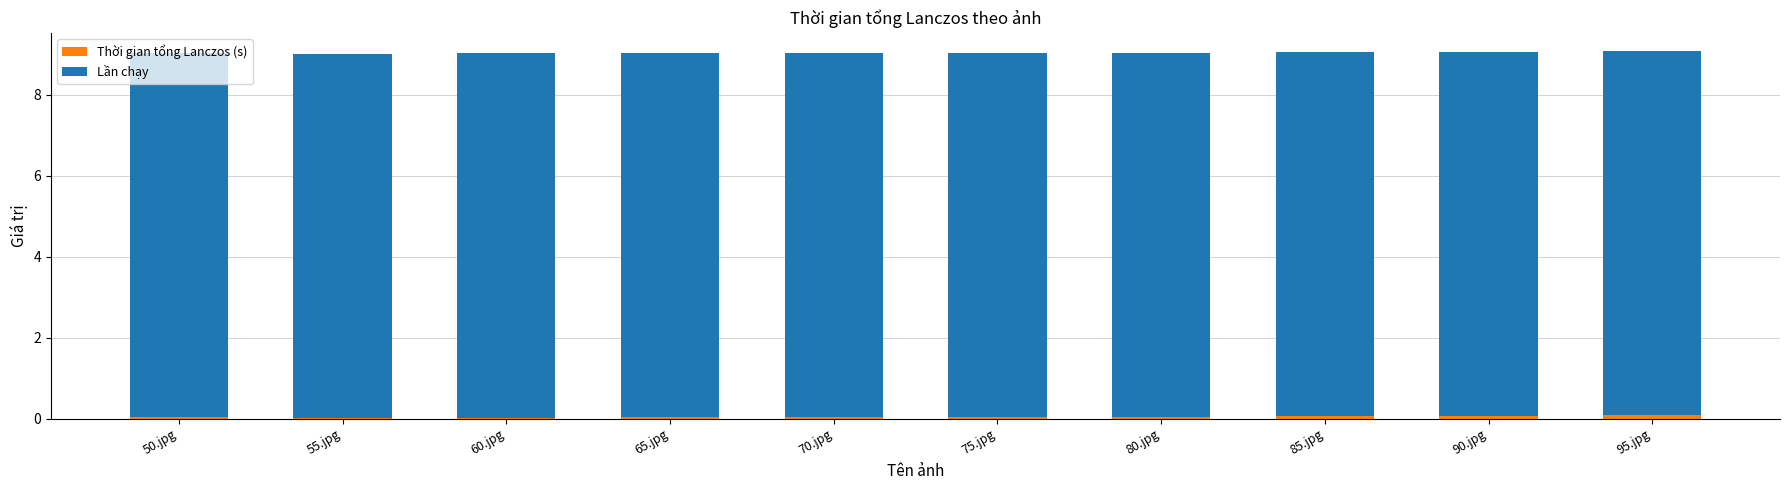

Are the bars horizontal?

No